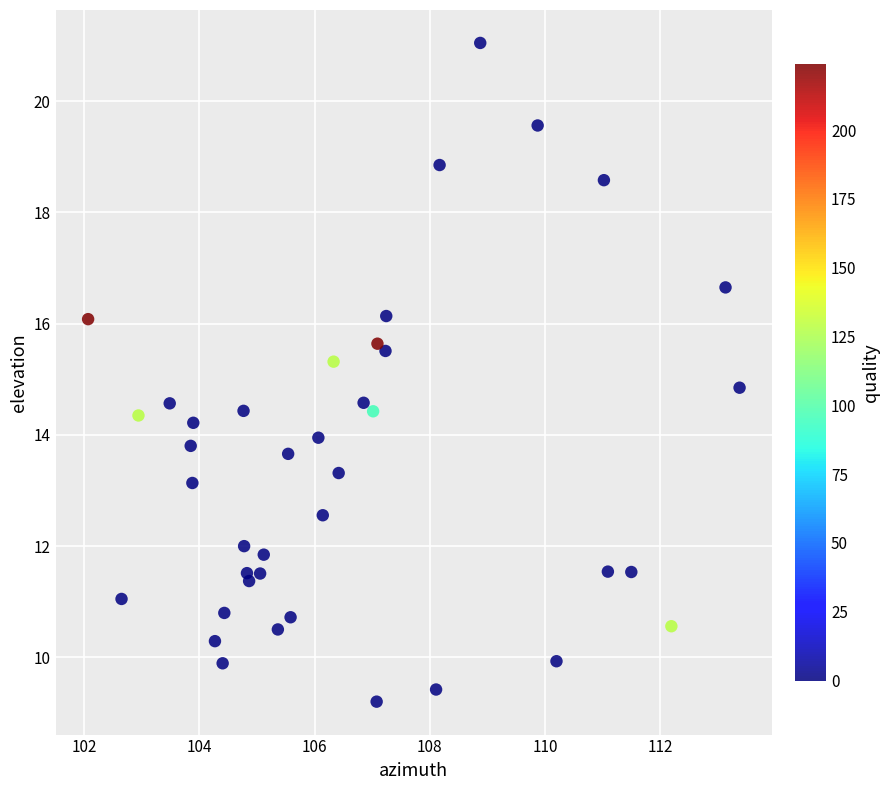

What is the range of Y values (max minus min)?

11.8